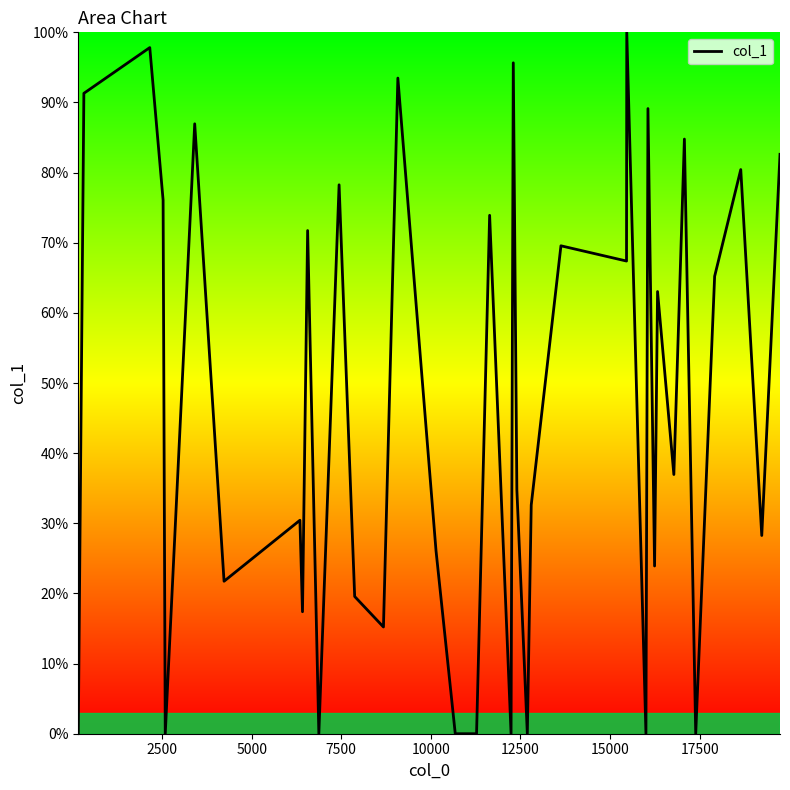

What is the difference between the maximum and minimum values?

100.0